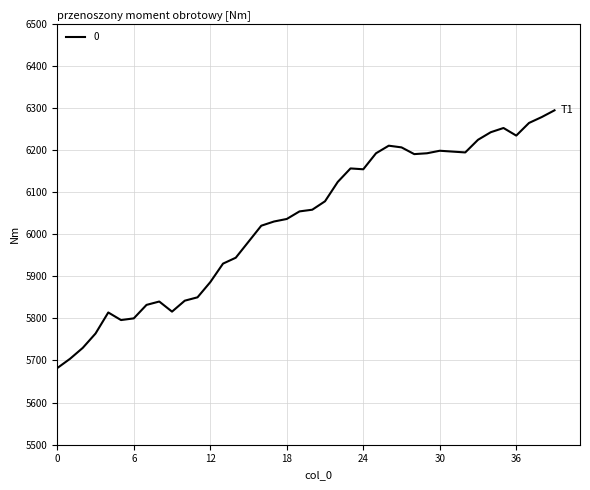

What is the difference between the maximum and minimum values?

612